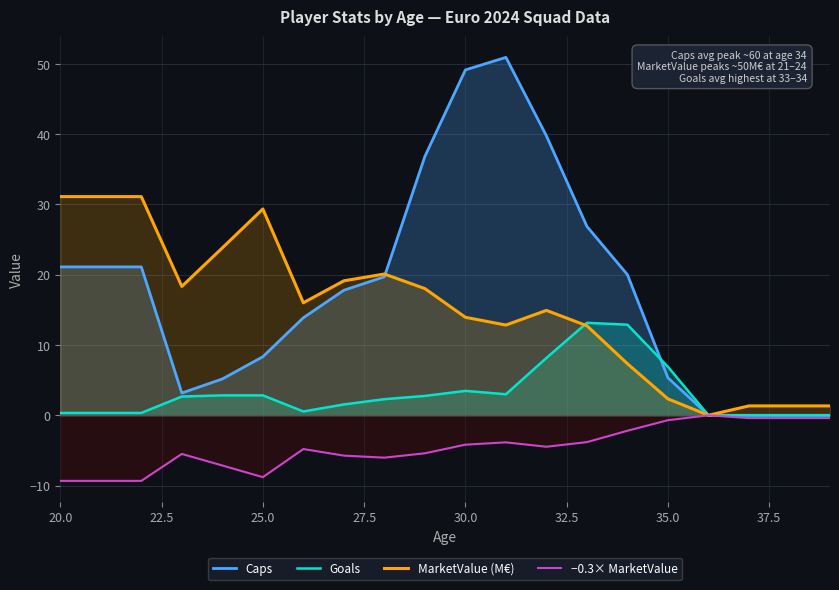

What are all the series names shown in the legend?

Caps, Goals, MarketValue (M€), −0.3× MarketValue